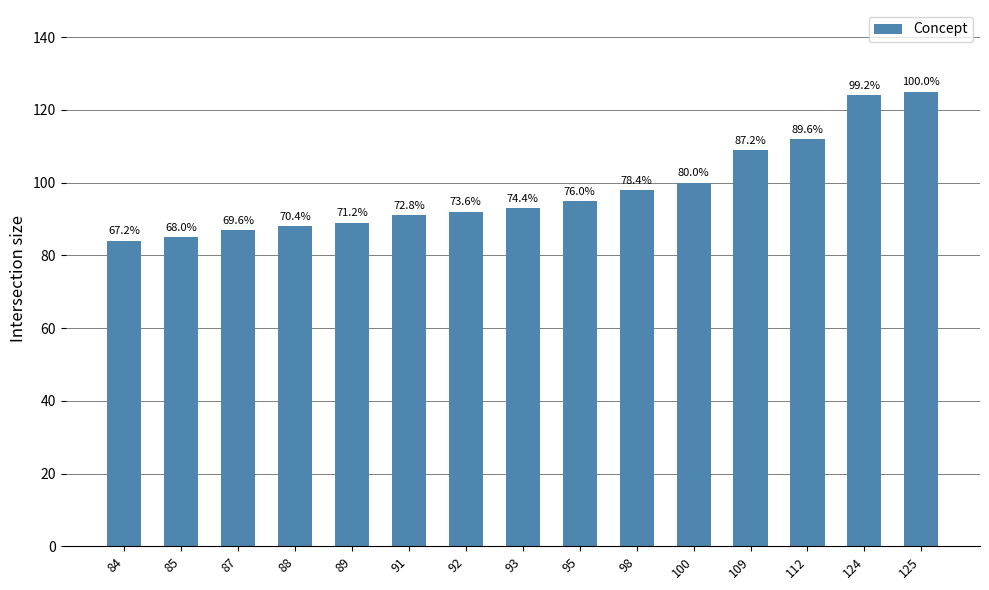

Reading left to right, list all the values displayed in this chart.

84	85	87	88	89	91	92	93	95	98	100	109	112	124	125